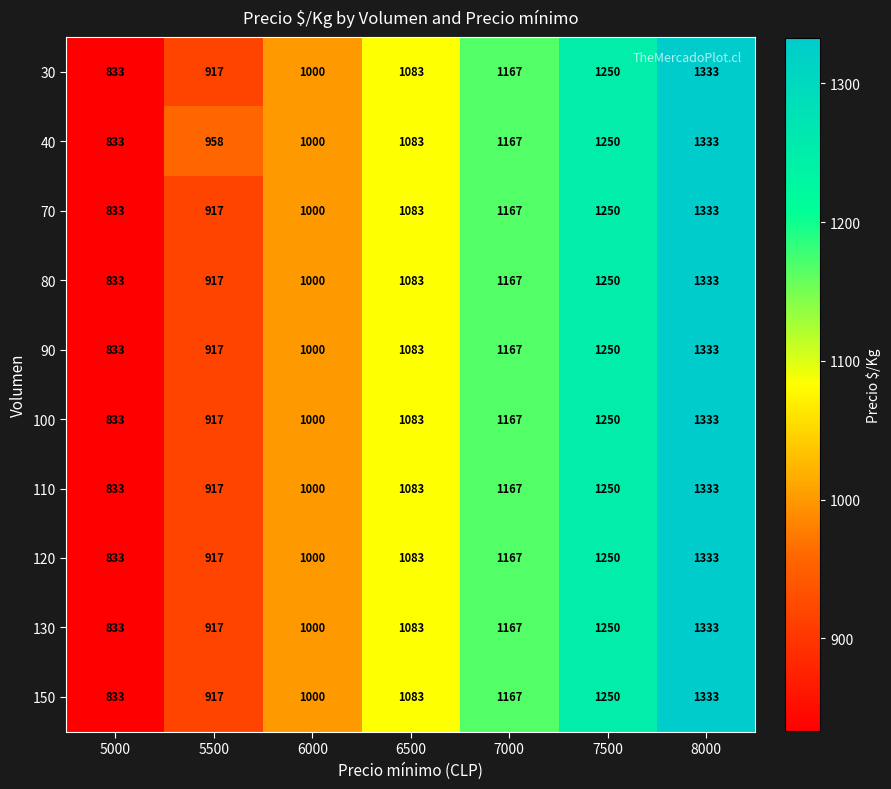

List the labels in order of 110 value, smallest first.

5000, 5500, 6000, 6500, 7000, 7500, 8000